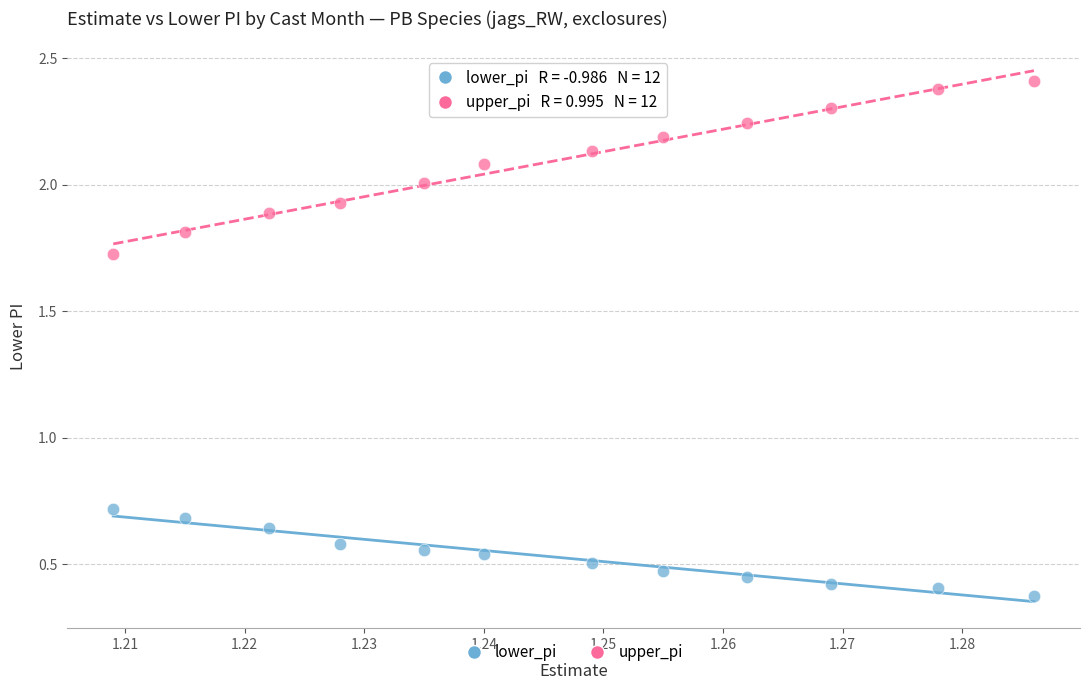

Which series has the widest spread of Y values?

upper_pi